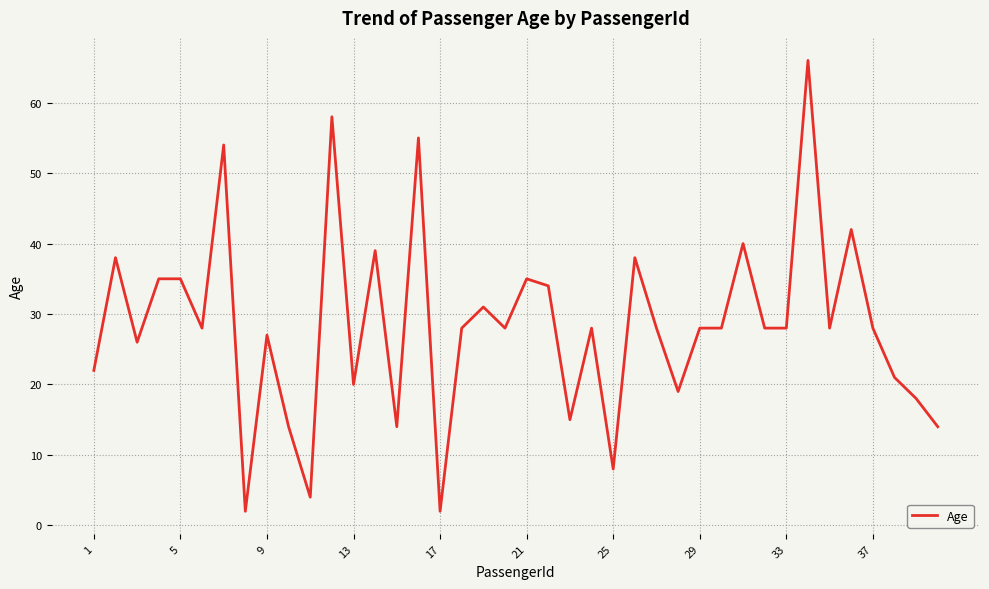

What is the greatest value displayed?

66